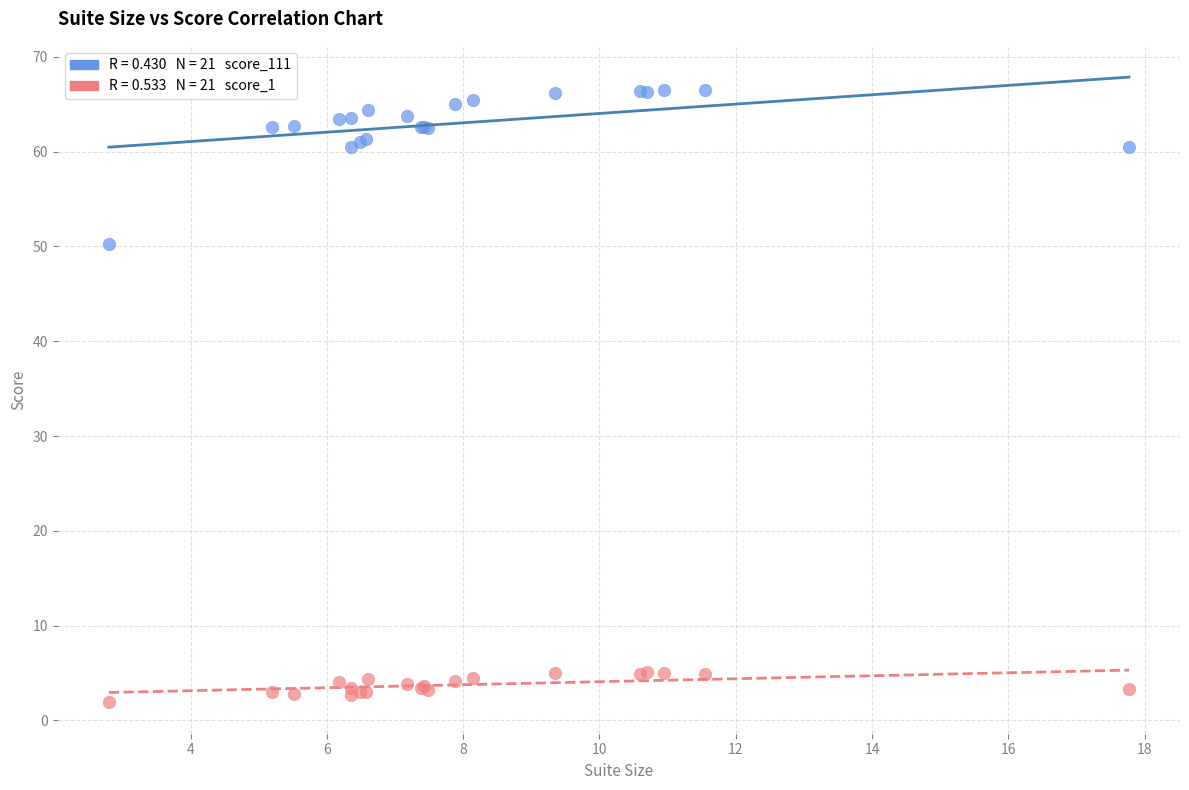

Across all series, what Y value is closest to 34?

50.3